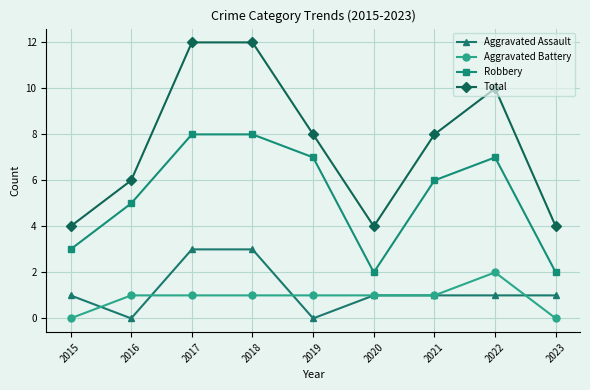

What is the difference between the highest and lowest values at 2023?

4